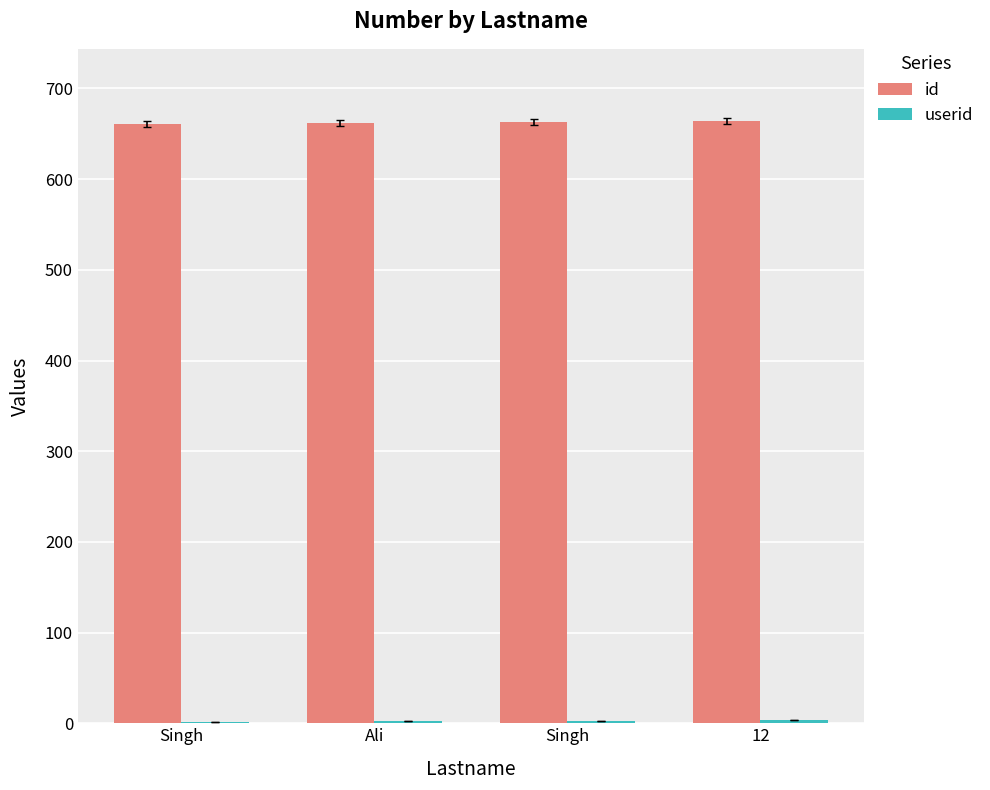

Which series has the largest range (max minus min)?

id